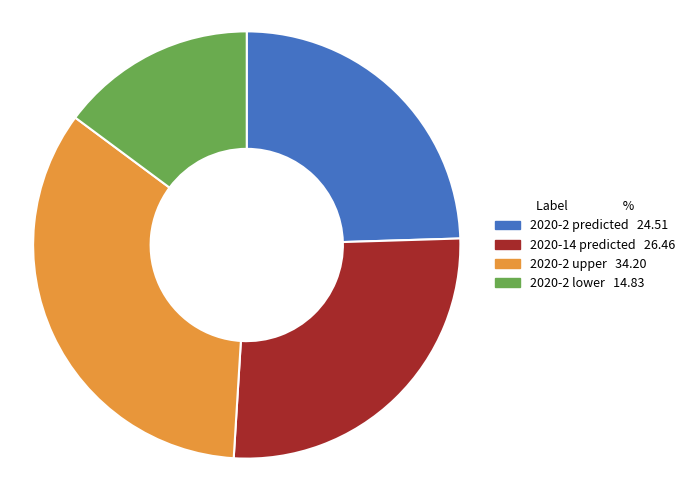

Is it true that 2020-2 lower is 15% of the pie?

True